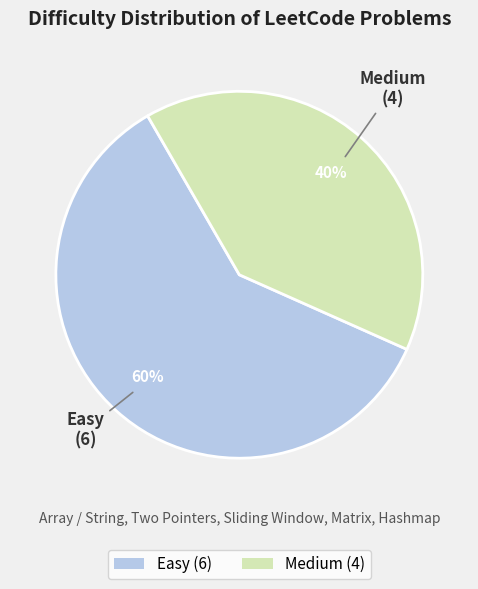

Which category accounts for the majority?

Easy